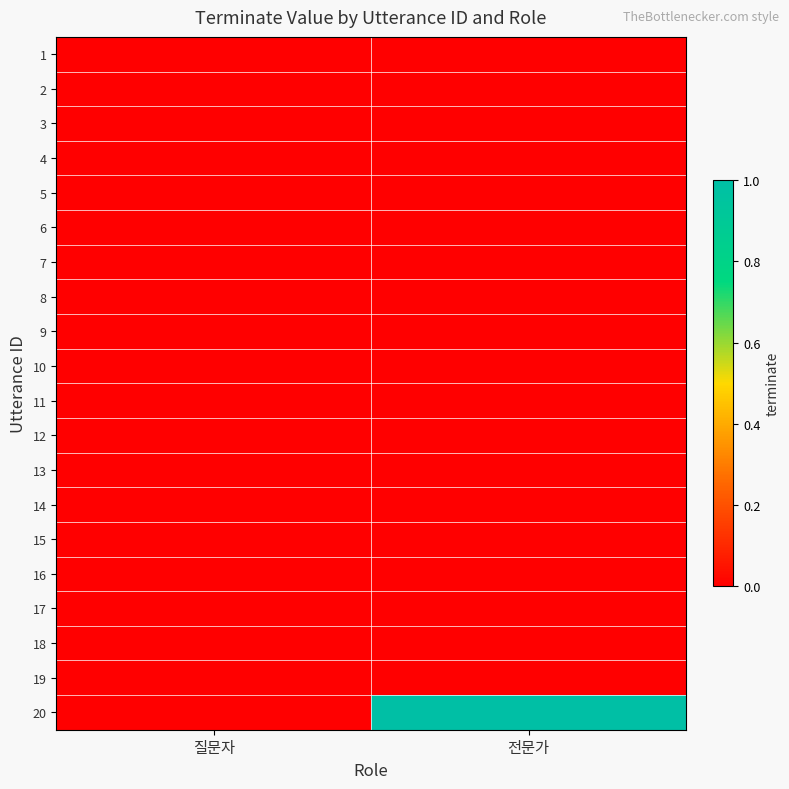

Reading left to right, what are all the values shown in this chart?

1: 질문자=0	전문가=0
2: 질문자=0	전문가=0
3: 질문자=0	전문가=0
4: 질문자=0	전문가=0
5: 질문자=0	전문가=0
6: 질문자=0	전문가=0
7: 질문자=0	전문가=0
8: 질문자=0	전문가=0
9: 질문자=0	전문가=0
10: 질문자=0	전문가=0
11: 질문자=0	전문가=0
12: 질문자=0	전문가=0
13: 질문자=0	전문가=0
14: 질문자=0	전문가=0
15: 질문자=0	전문가=0
16: 질문자=0	전문가=0
17: 질문자=0	전문가=0
18: 질문자=0	전문가=0
19: 질문자=0	전문가=0
20: 질문자=0	전문가=1